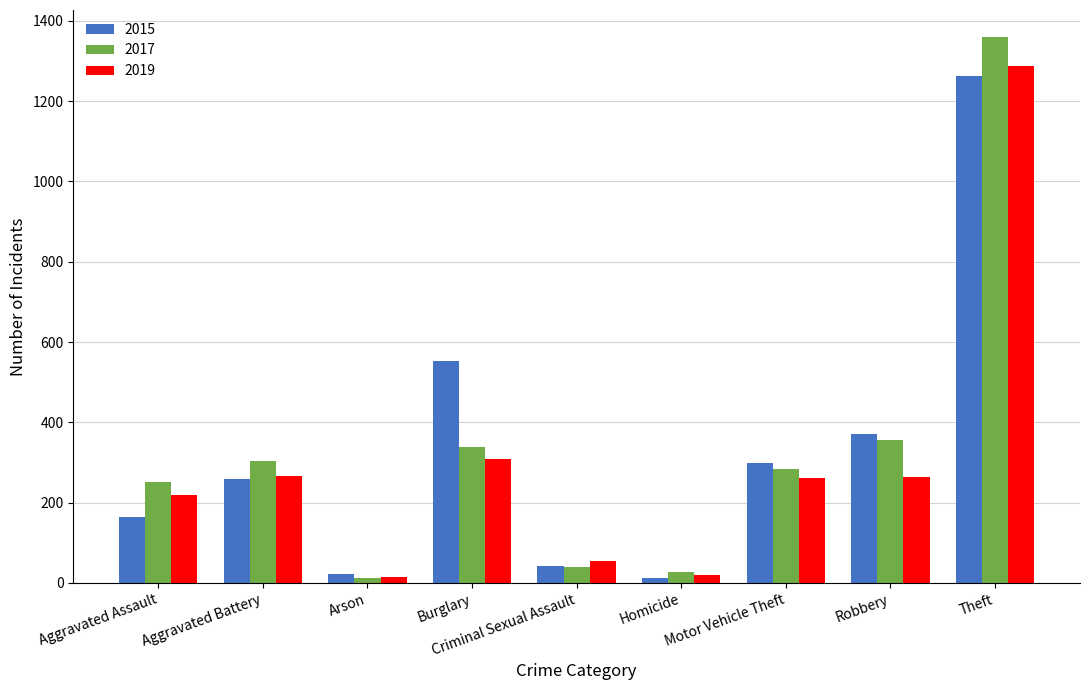

At which label does 2019 first exceed 262?

Aggravated Battery